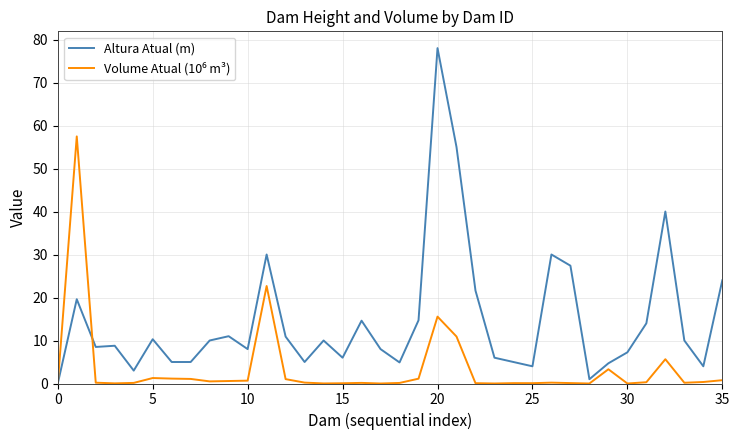

What is the maximum value shown in the chart?

78.0